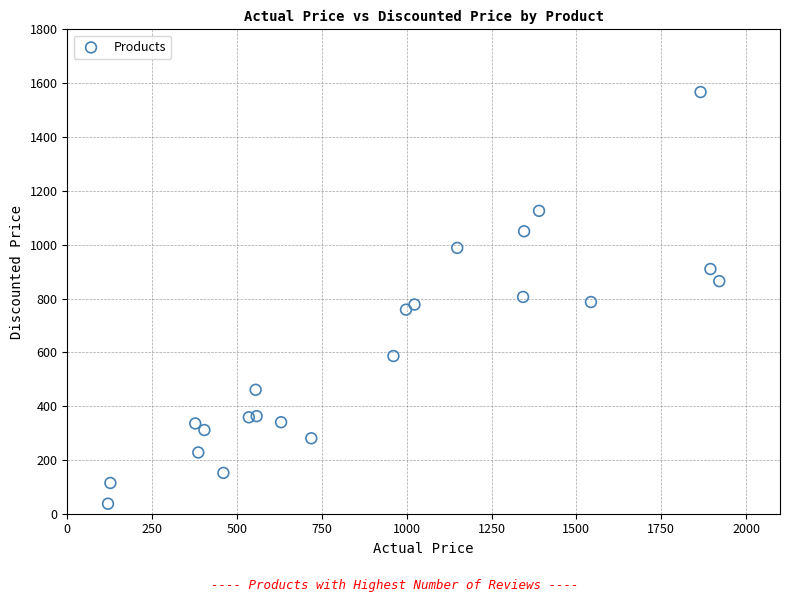

What is the range of X values (max minus min)?

1801.0